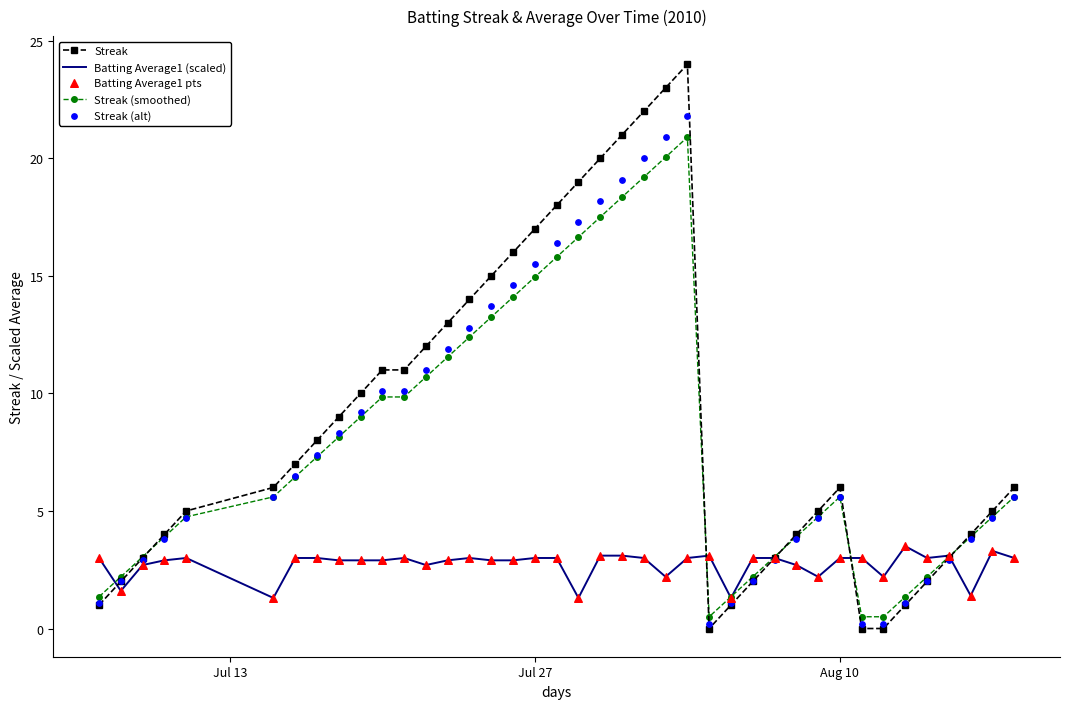

Which series contains the highest Y value?

Streak